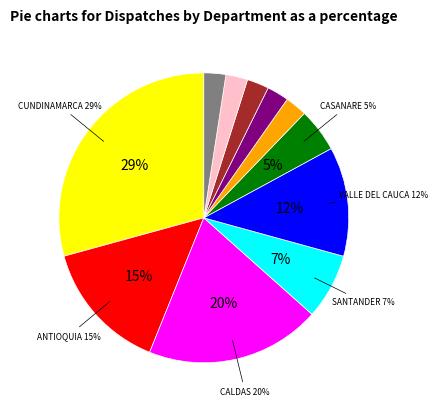

To the nearest percent, what is the difference between the ANTIOQUIA and CESAR slice percentages?

12%